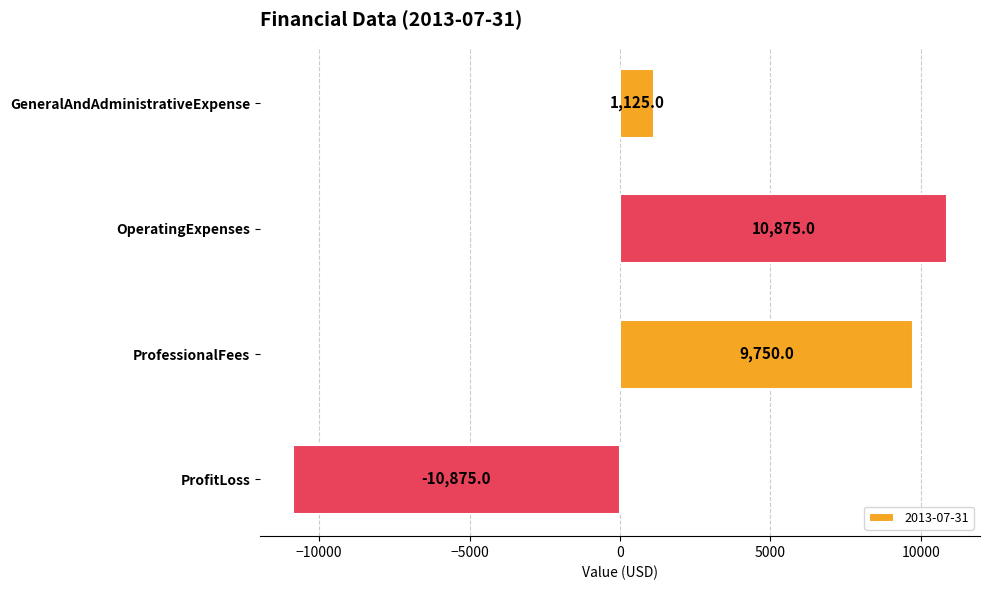

What is the change in value from ProfessionalFees to ProfitLoss?

-20625